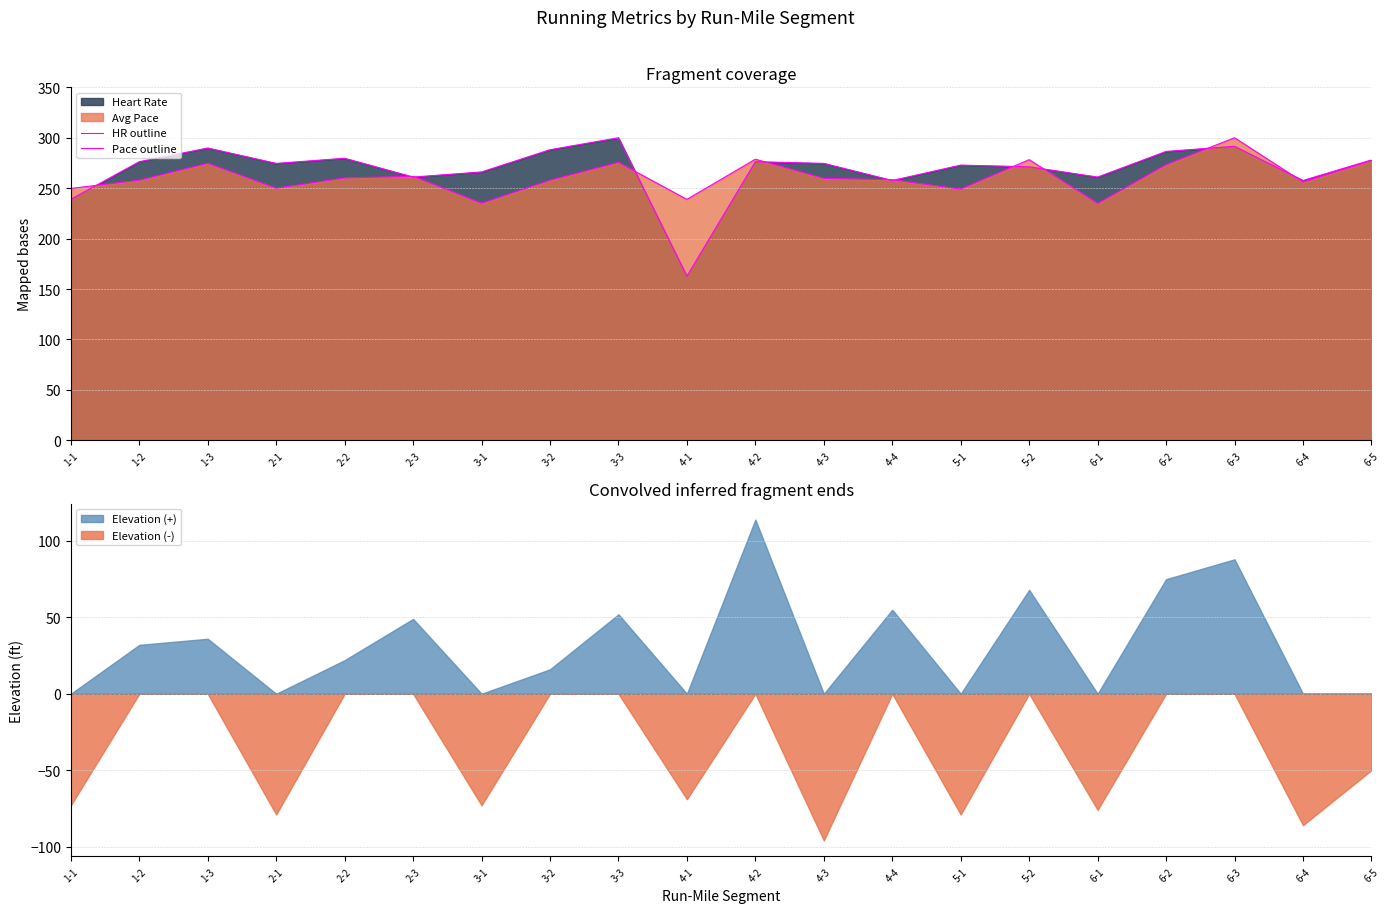

What is the maximum value shown in the chart?

300.0